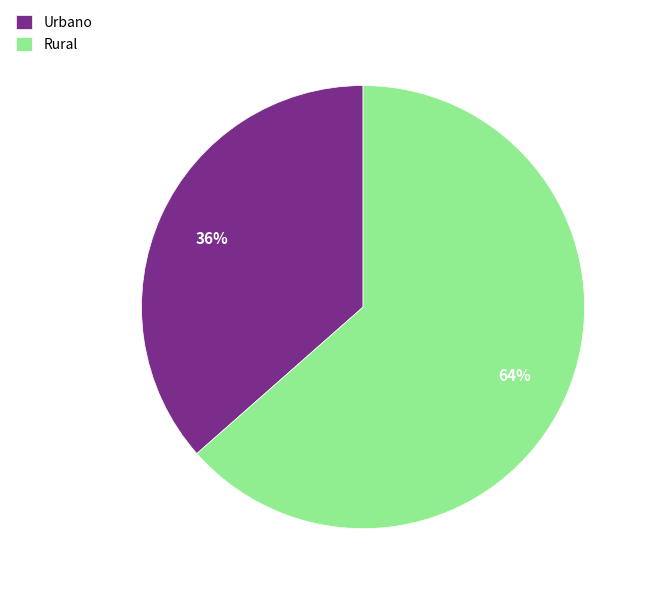

Is it true that Urbano is 30% of the pie?

False